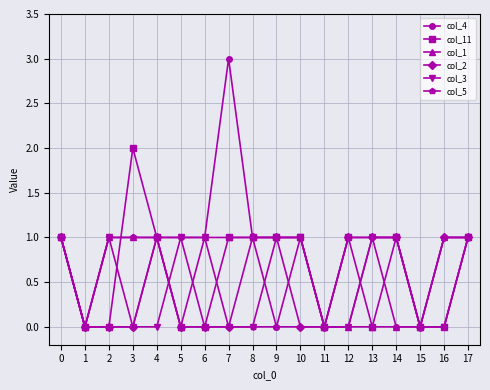

Is it true that col_11 equals 1 at 17?

True